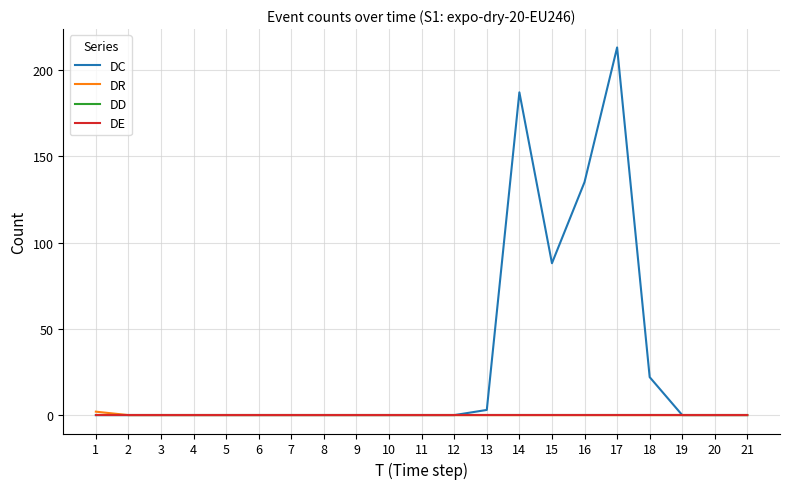

Reading left to right, transcribe all the data shown in this chart.

DC: 0	0	0	0	0	0	0	0	0	0	0	0	3	187	88	135	213	22	0	0	0
DR: 2	0	0	0	0	0	0	0	0	0	0	0	0	0	0	0	0	0	0	0	0
DD: 0	0	0	0	0	0	0	0	0	0	0	0	0	0	0	0	0	0	0	0	0
DE: 0	0	0	0	0	0	0	0	0	0	0	0	0	0	0	0	0	0	0	0	0